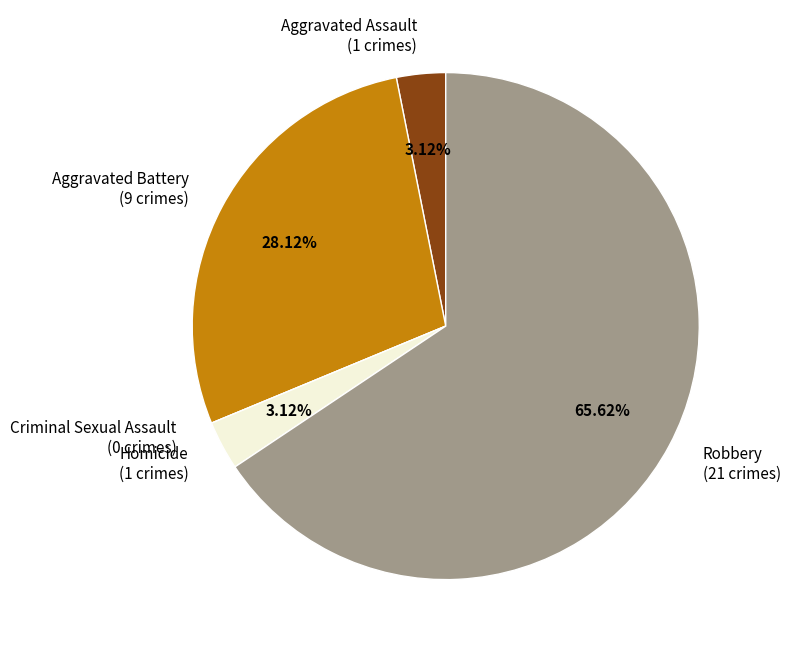

Between Aggravated Battery (9 crimes) and Robbery (21 crimes), which is larger?

Robbery (21 crimes)